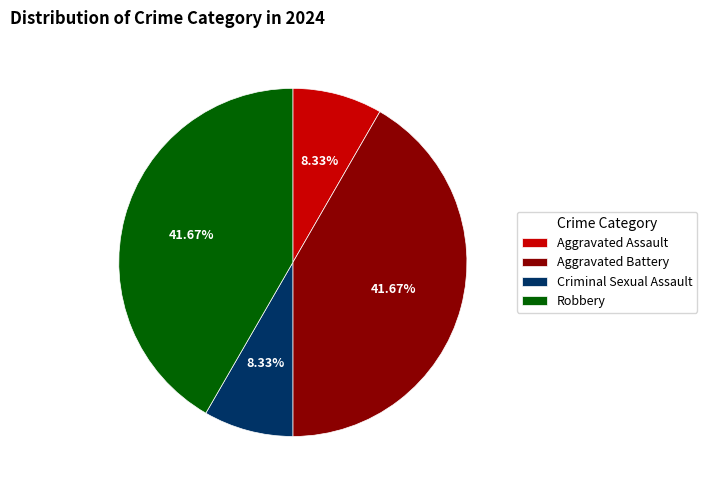

True or false: Aggravated Battery accounts for 31% of the total.

False